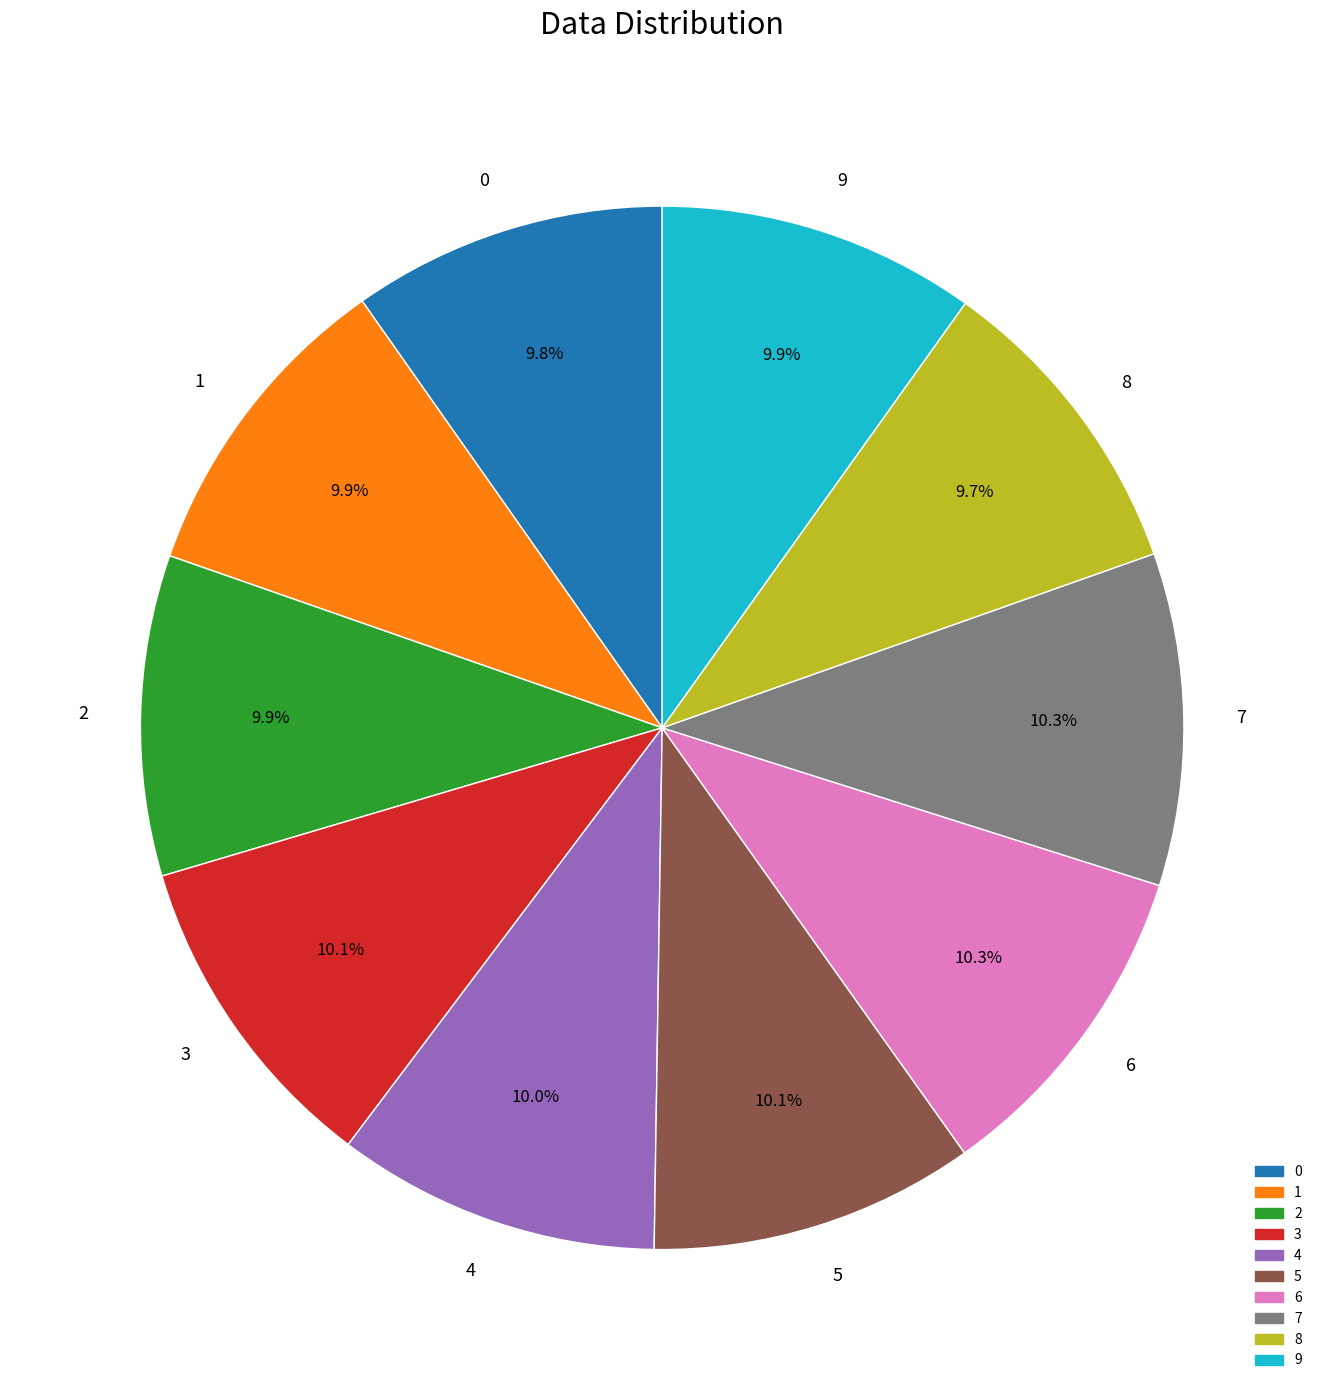

Which has a higher value, 7 or 0?

7